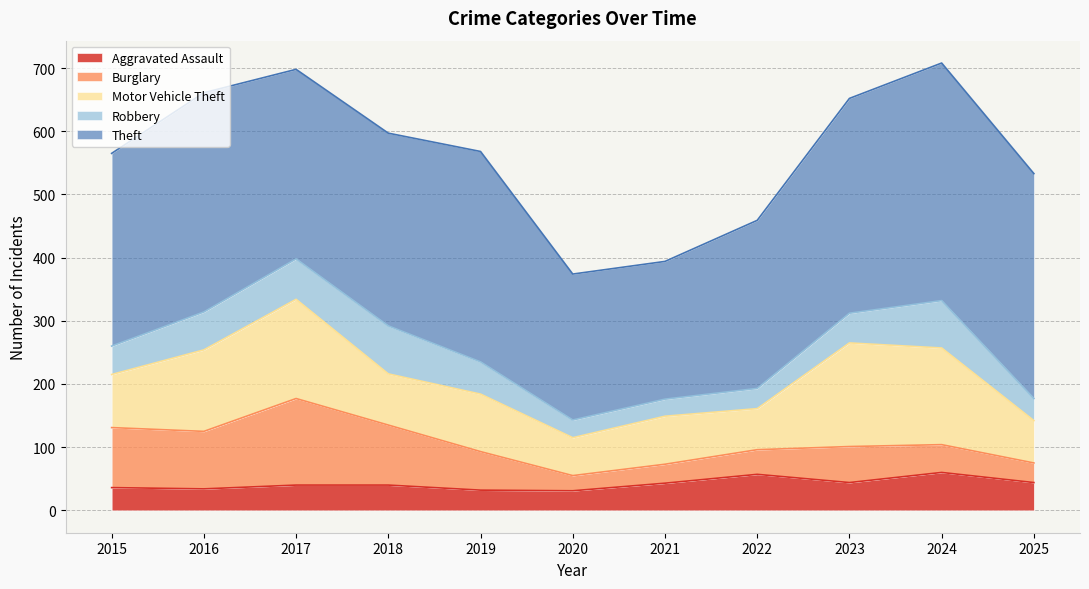

True or false: Theft and Motor Vehicle Theft intersect in this chart.

False